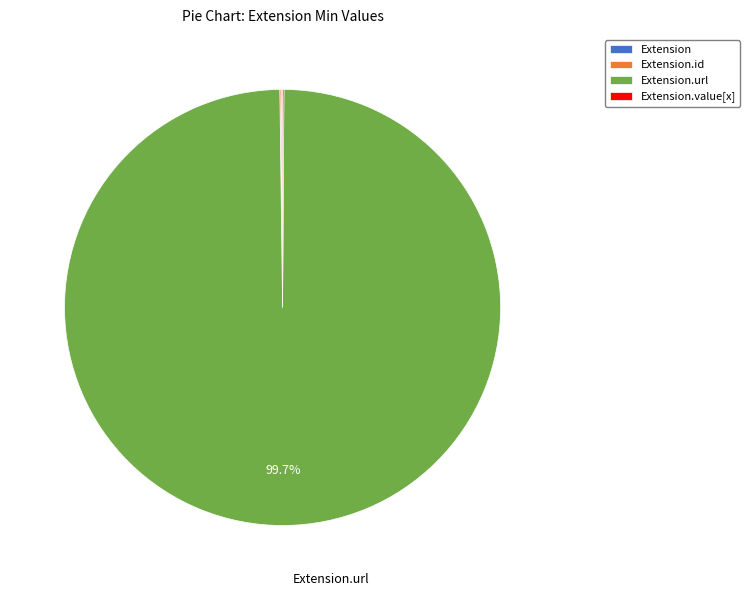

Does any single category account for the majority?

Yes